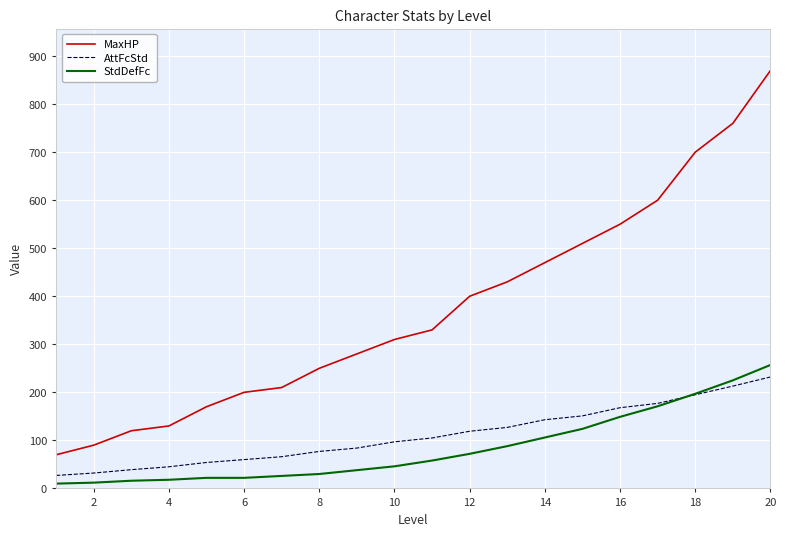

What are all the series names shown in the legend?

MaxHP, AttFcStd, StdDefFc